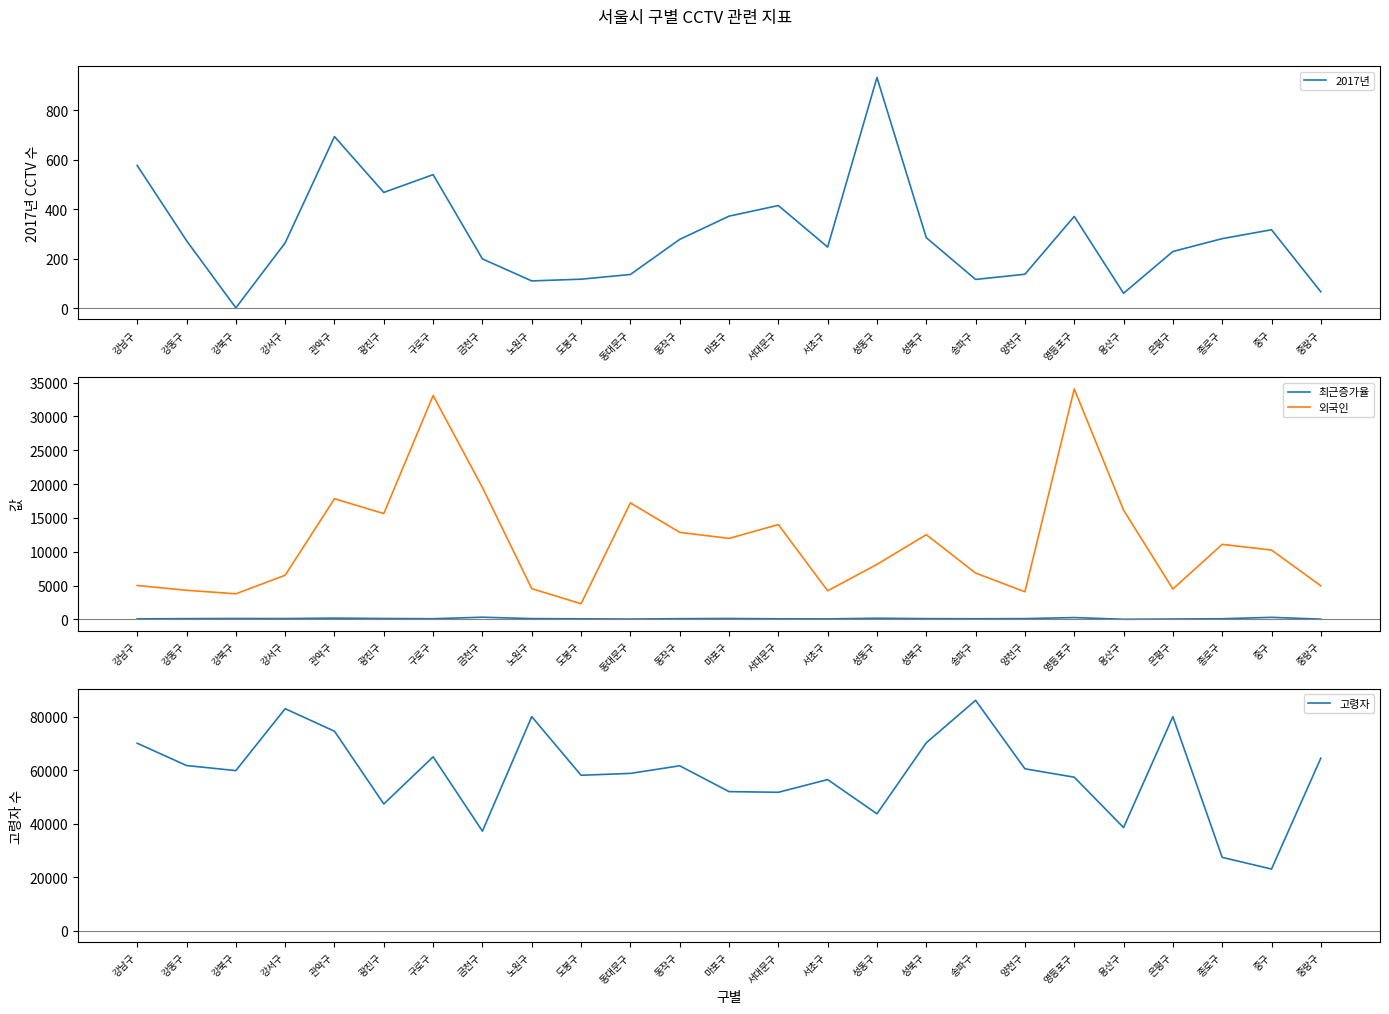

Which series has the widest spread of values?

고령자